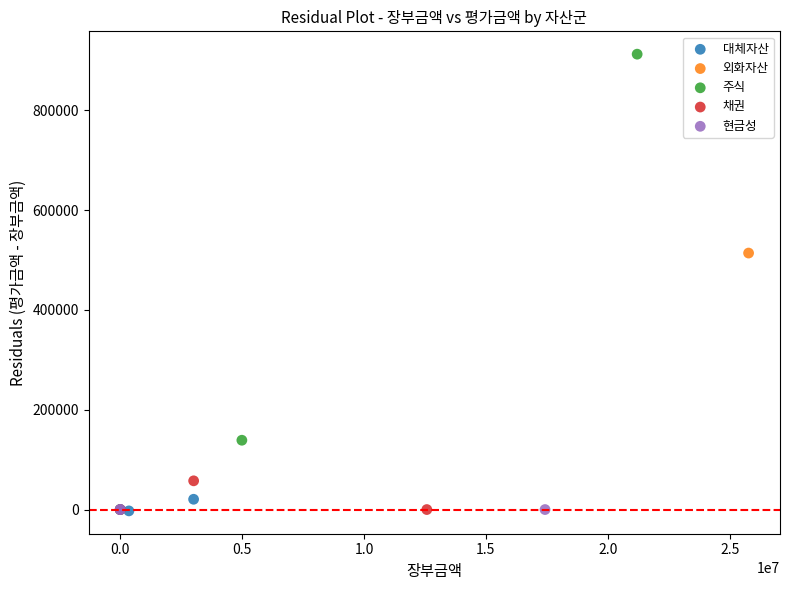

Which series contains the highest Y value?

주식